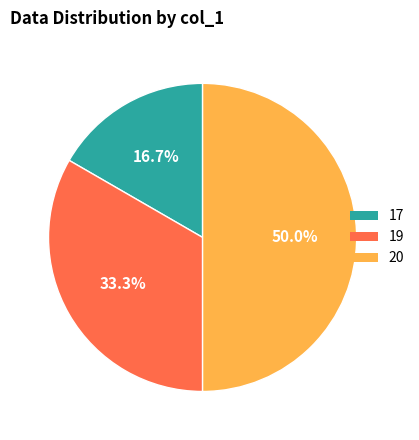

Rank the categories by value from highest to lowest.

20, 19, 17